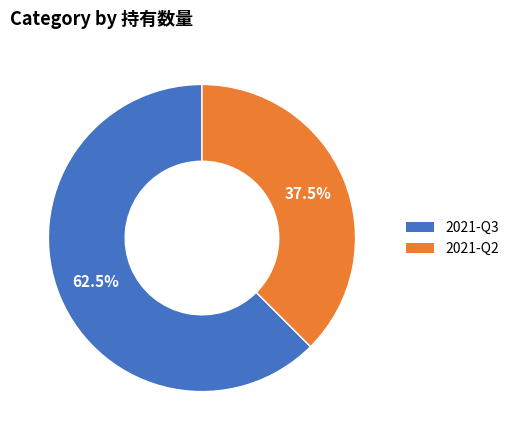

Rank the categories by value from lowest to highest.

2021-Q2, 2021-Q3